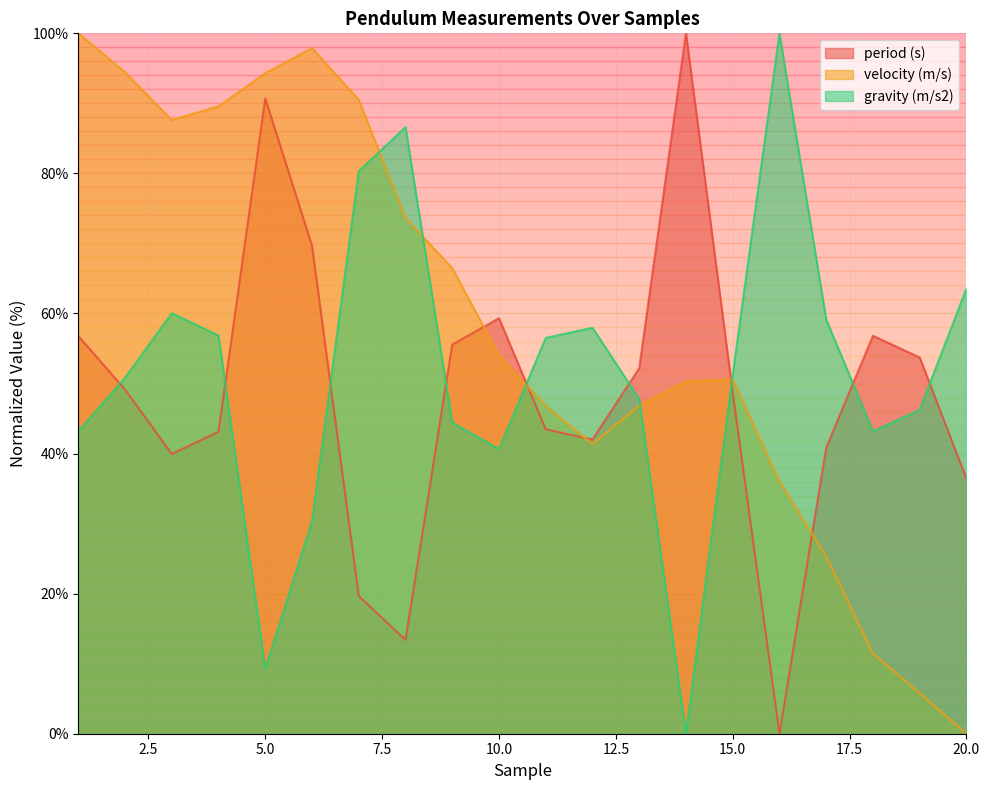

How many interior local valleys does the period (s) series have?

4